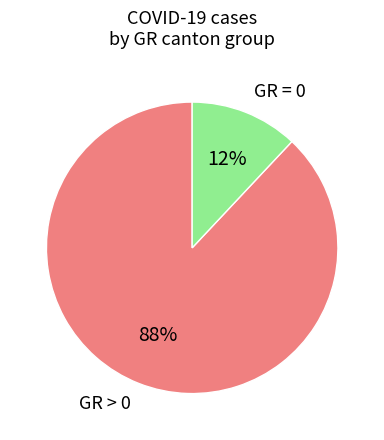

Is there a majority slice in this chart?

Yes